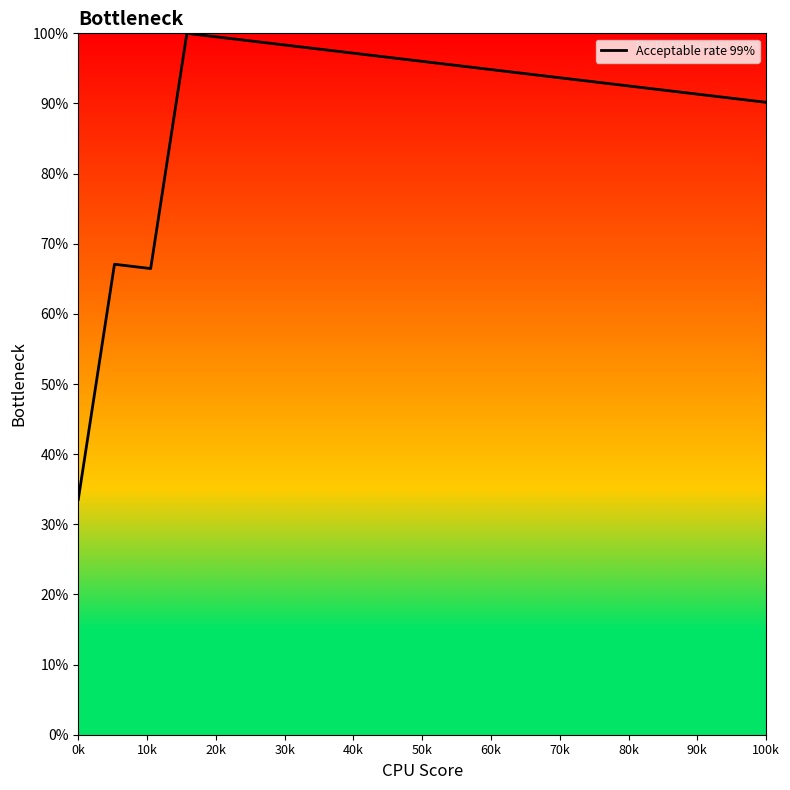

What is the greatest value displayed?

100.0